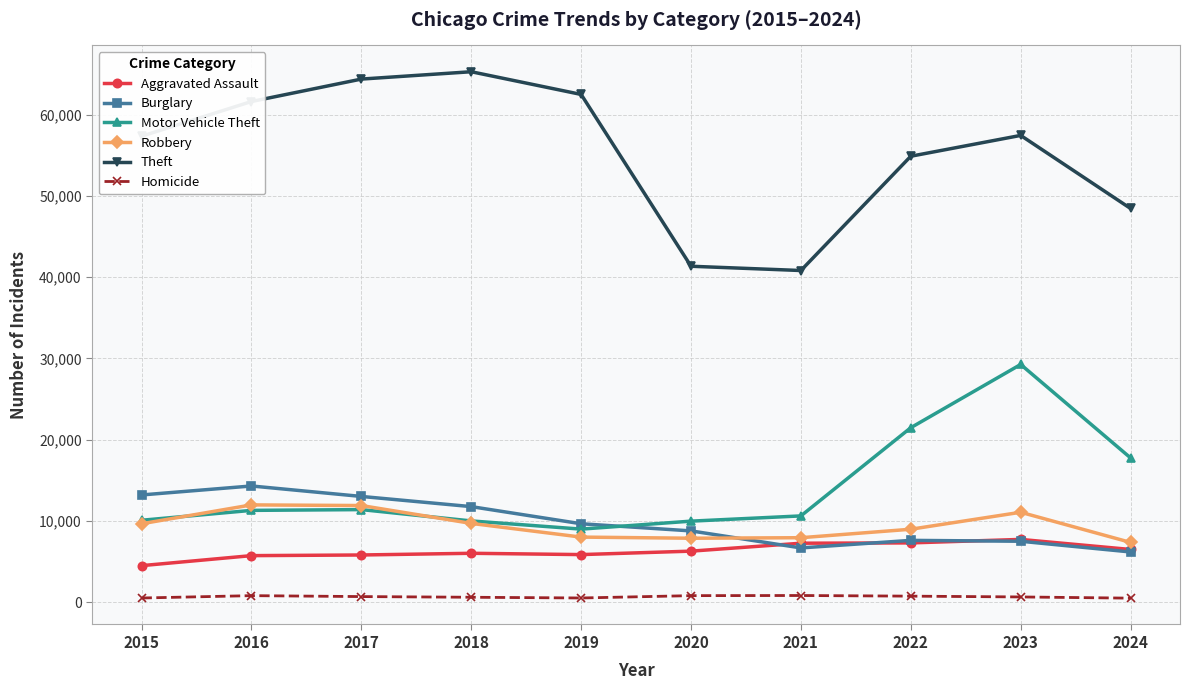

At which label does Theft first exceed 57450?

2016